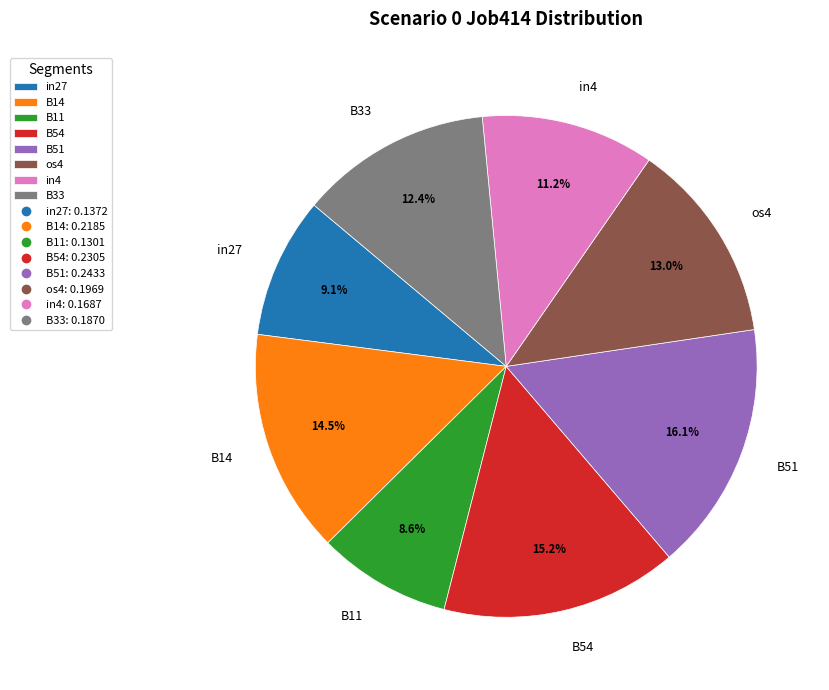

Is the sum of in4 and in27 greater than half?

No